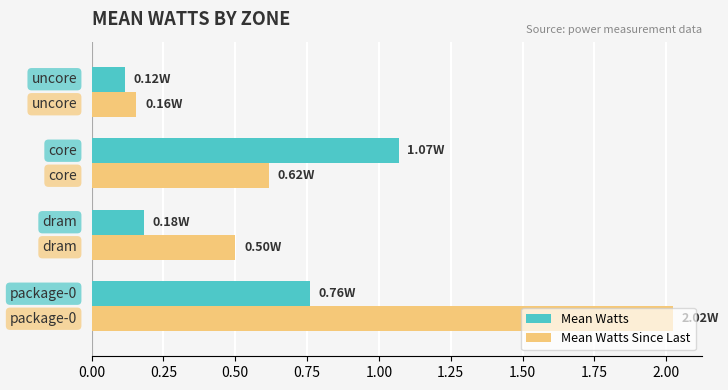

Which series has the largest range (max minus min)?

Mean Watts Since Last